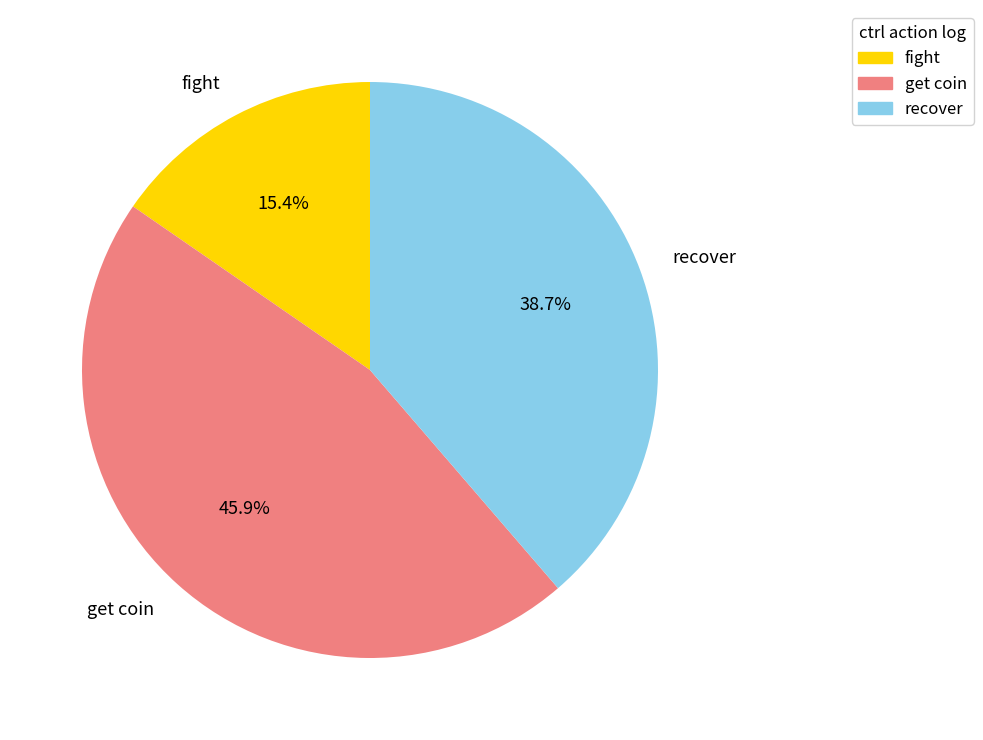

Approximately how many times larger is the value at get coin compared to recover?

1.2